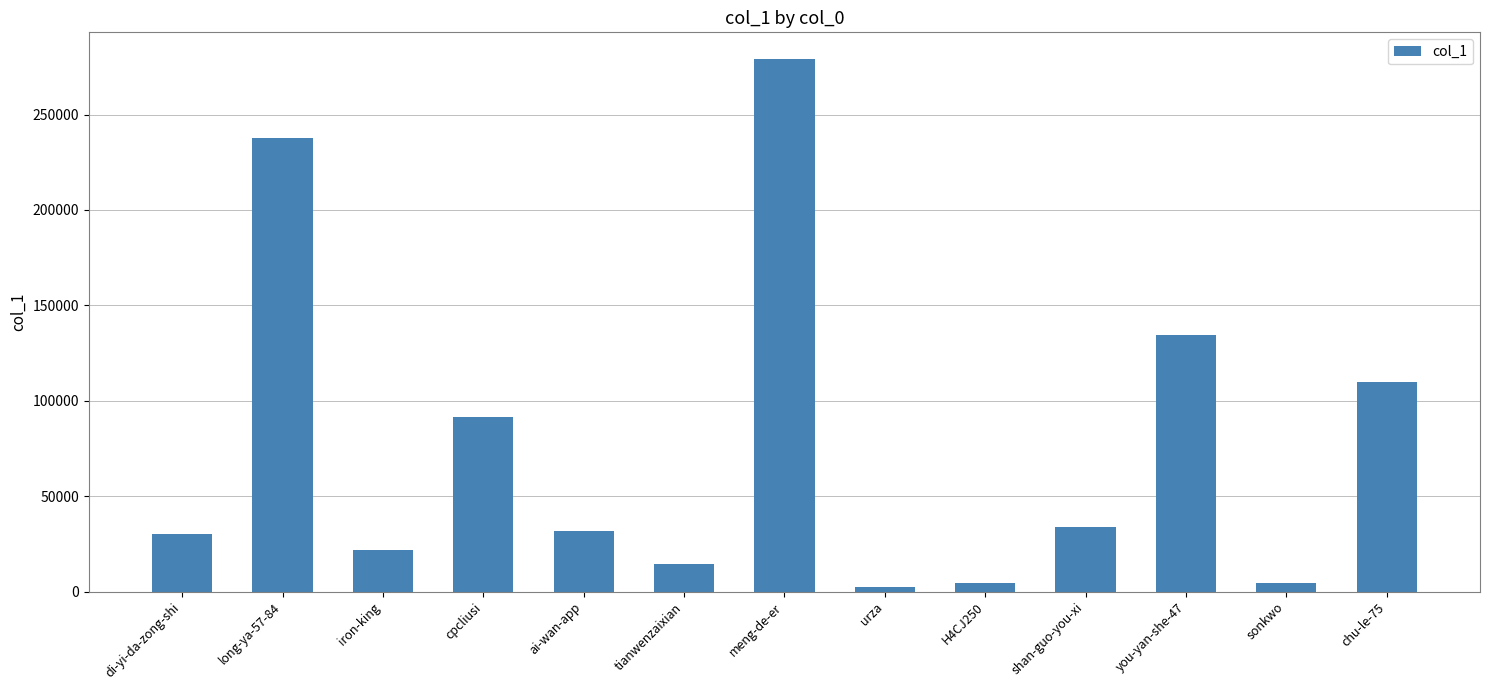

Where does the data first go above 31720?

long-ya-57-84